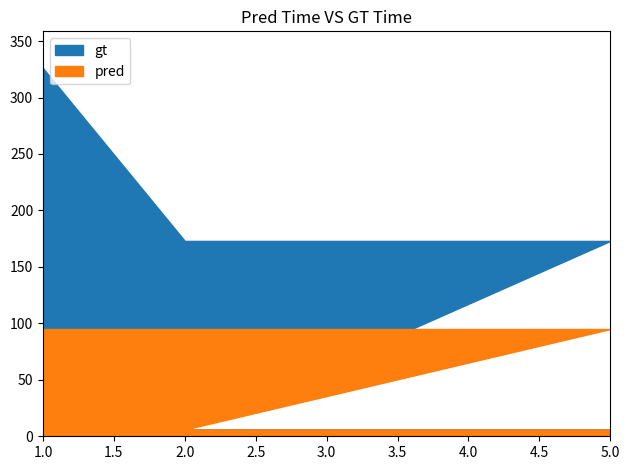

What is the difference between the maximum and second lowest values in the pred series?

89